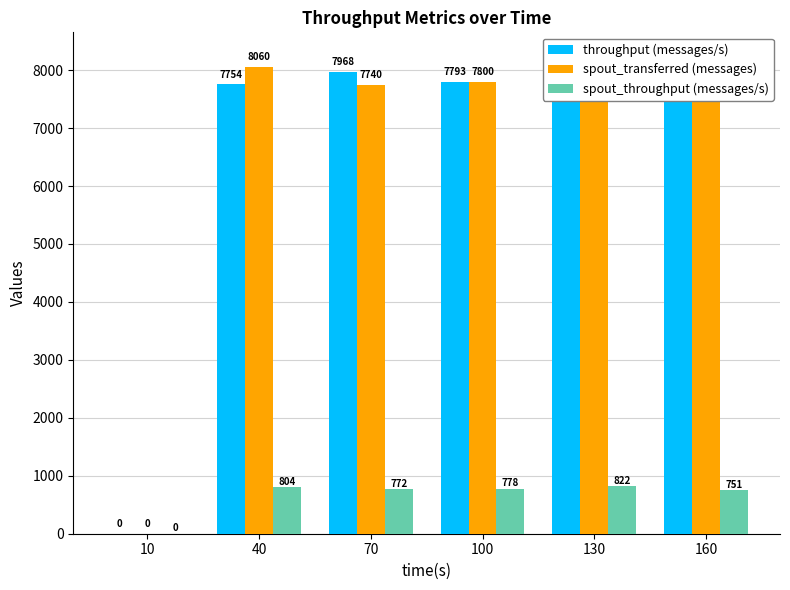

Which has a higher value, 40 or 130?

130